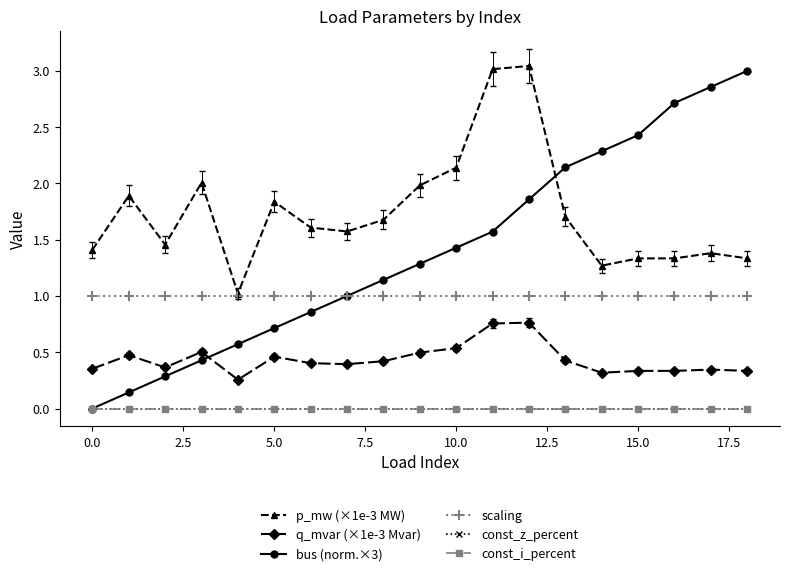

True or false: bus (norm.×3) has more than 0 points higher than both neighbors.

False